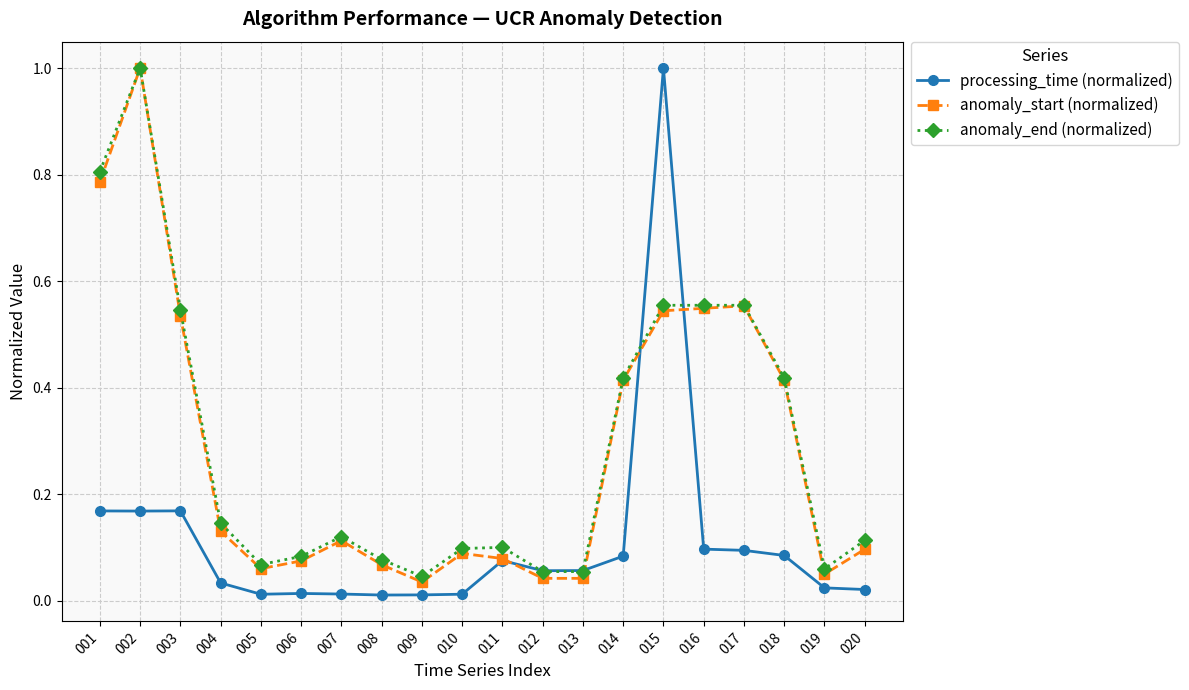

Which series changed the most between 012 and 018?

anomaly_start (normalized)